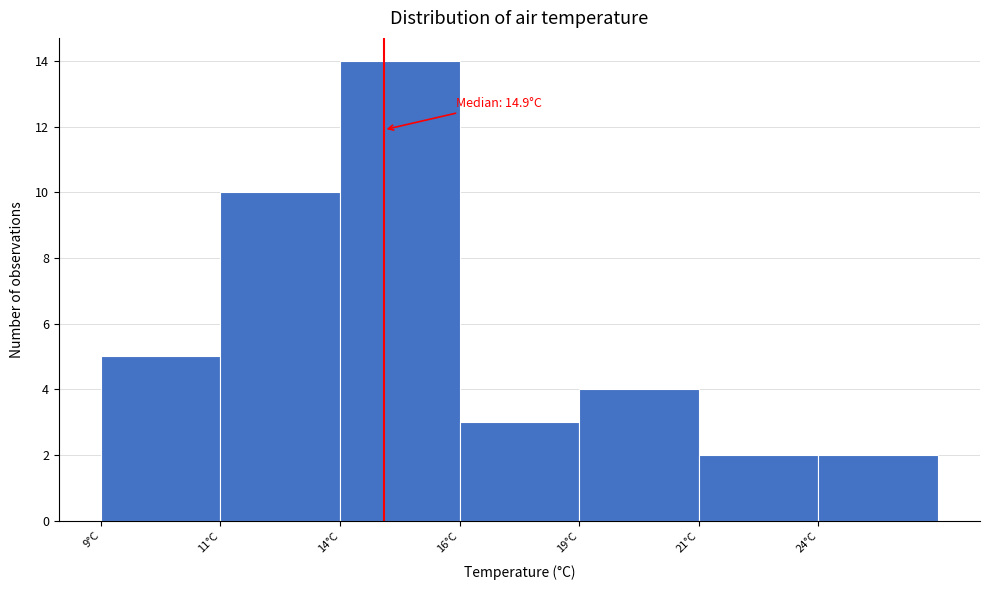

Reading left to right, what are all the values shown in this chart?

5	10	14	3	4	2	2